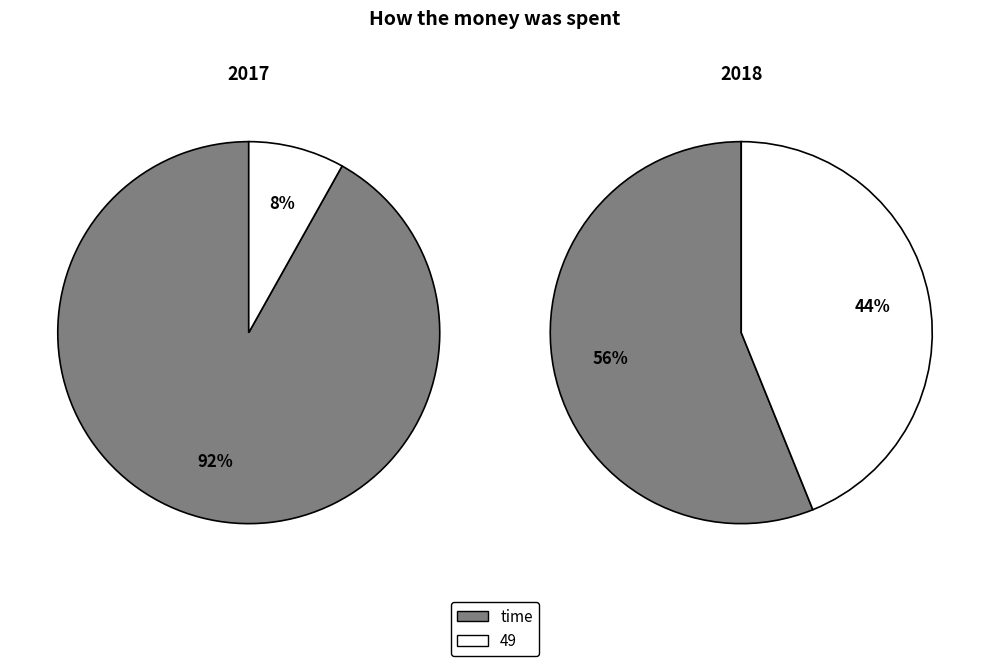

Is there a majority slice in this chart?

Yes